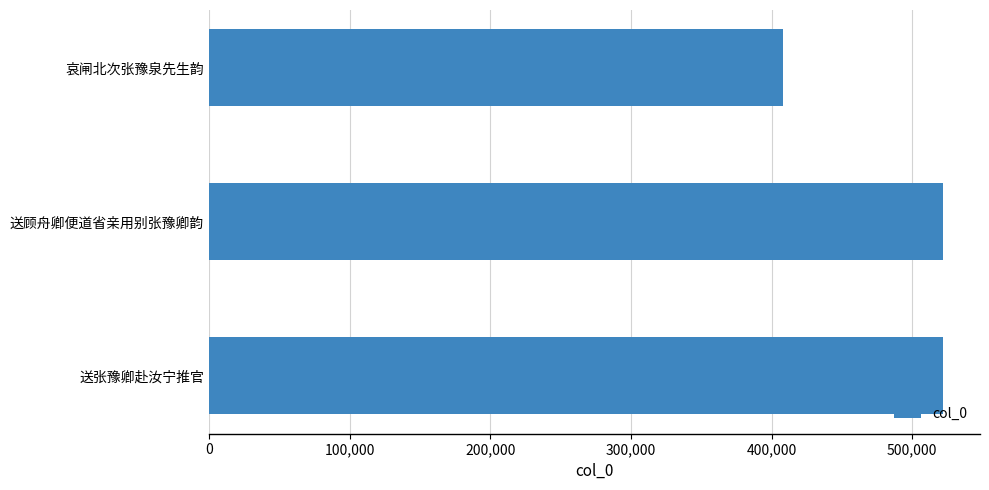

How many values are below 522135?

1